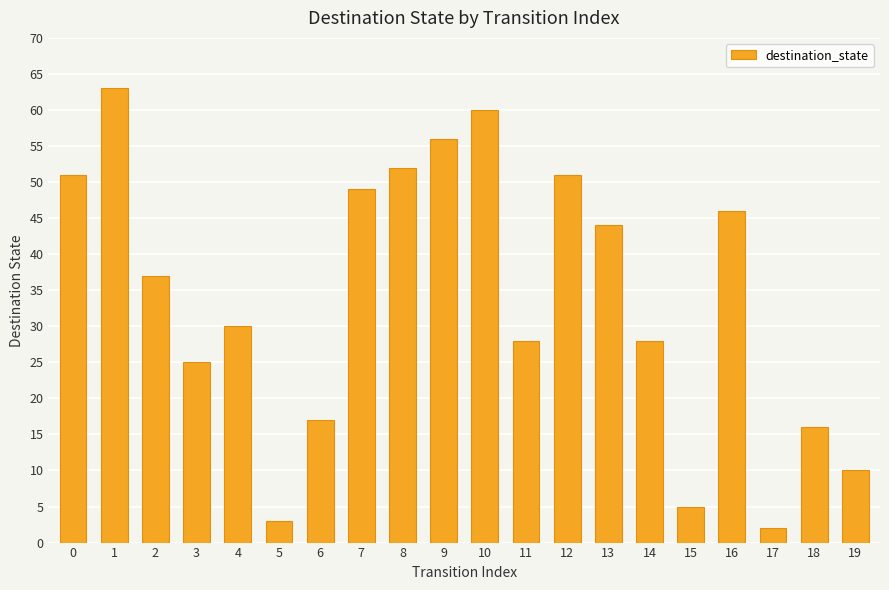

Is it true that the value at 17 is 2?

True